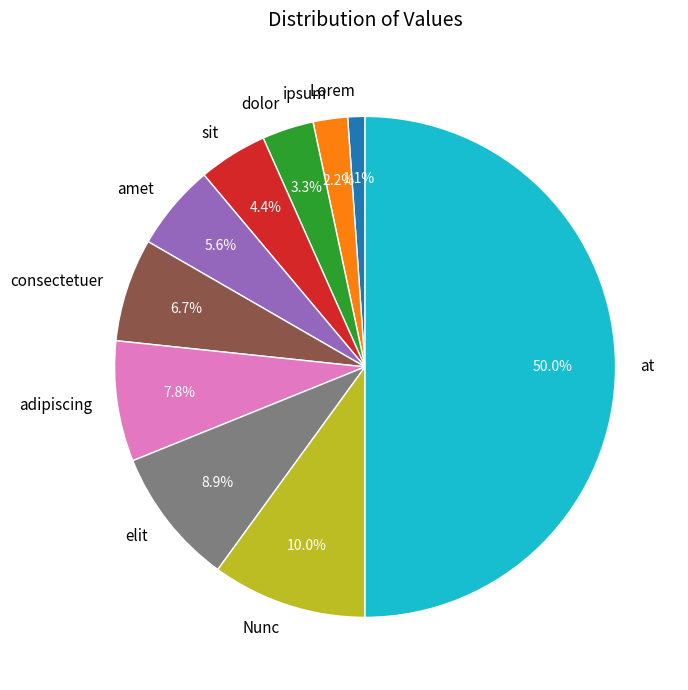

Rank the categories by value from highest to lowest.

at, Nunc, elit, adipiscing, consectetuer, amet, sit, dolor, ipsum, Lorem